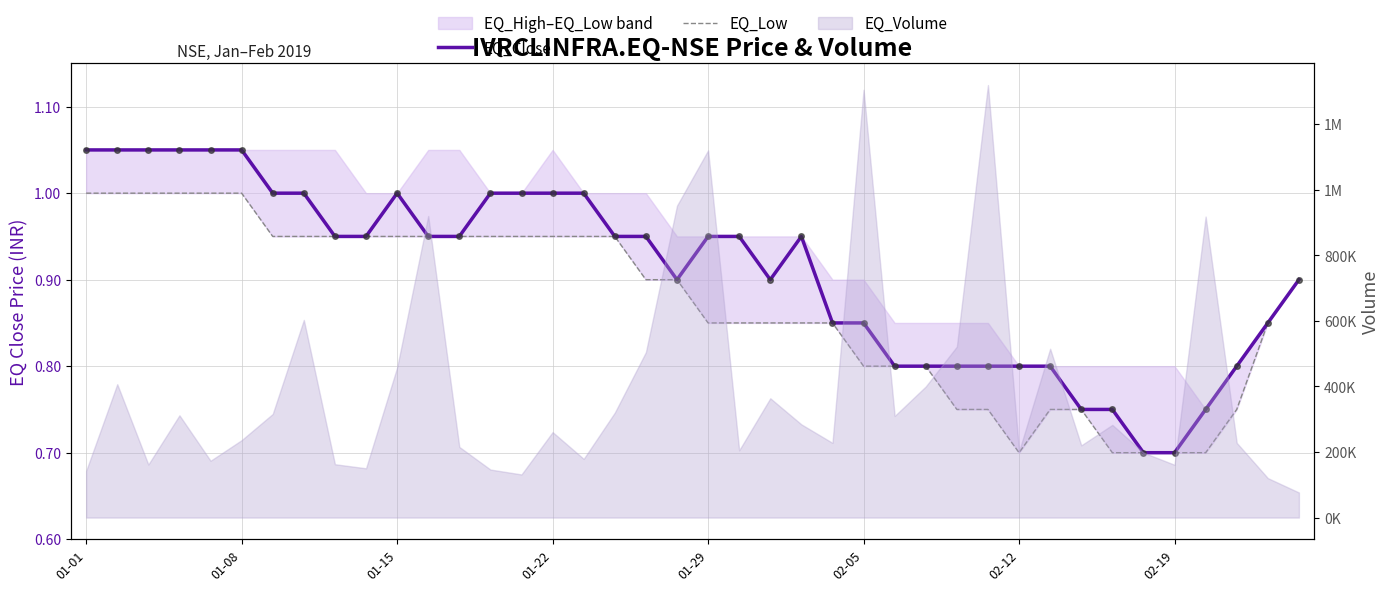

How many lines are shown in the chart?

2